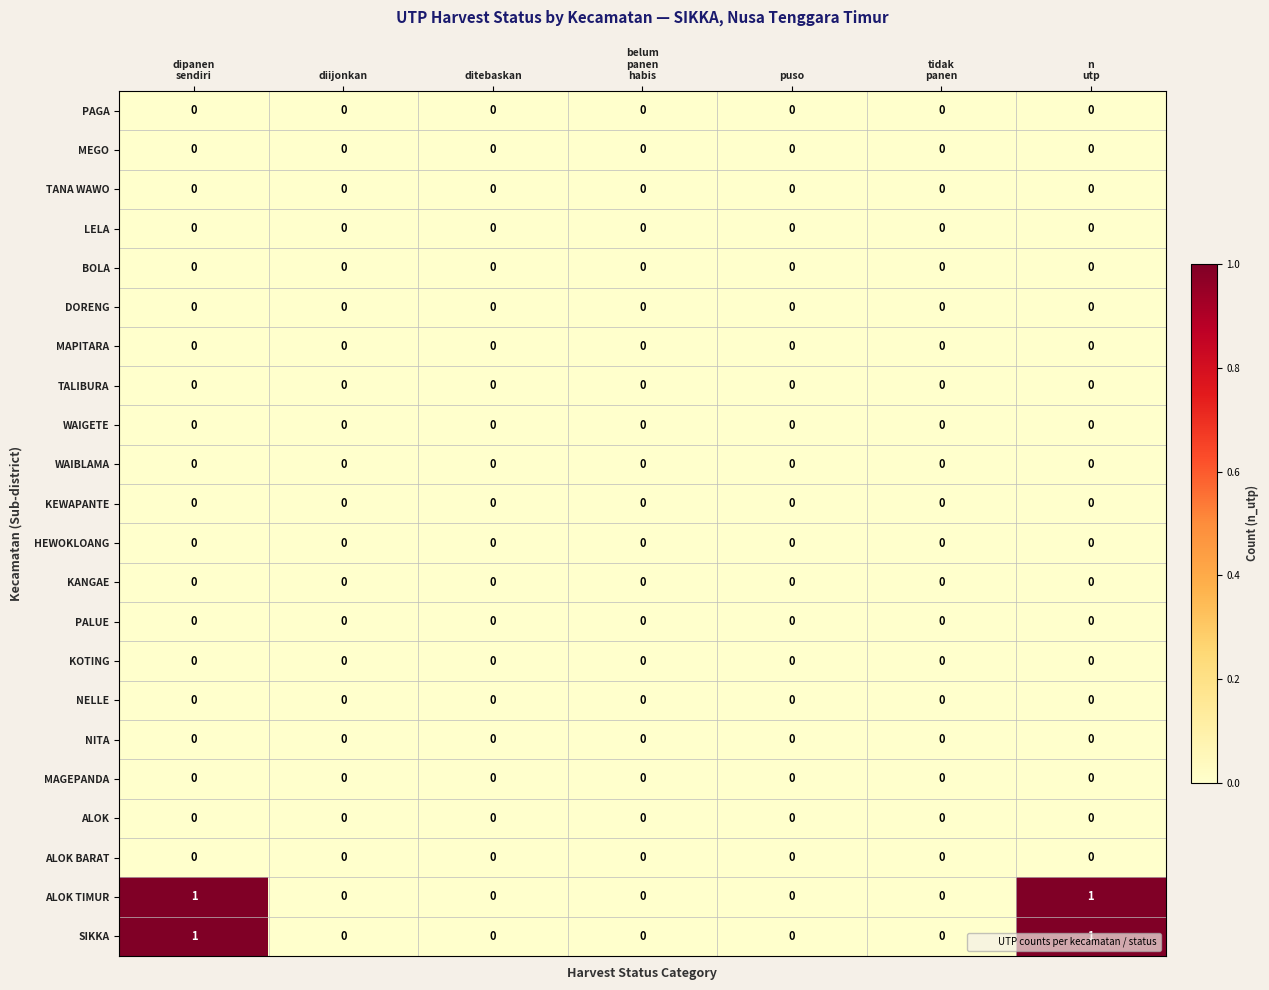

True or false: PAGA has a value of 0 at diijonkan.

True